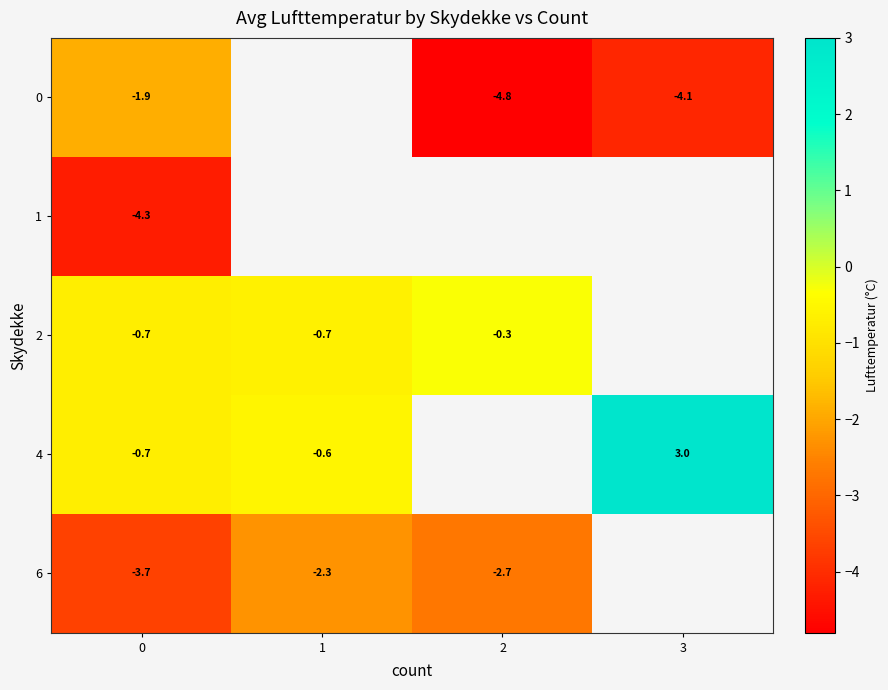

True or false: 6 has a value of -2.3 at 0.

False